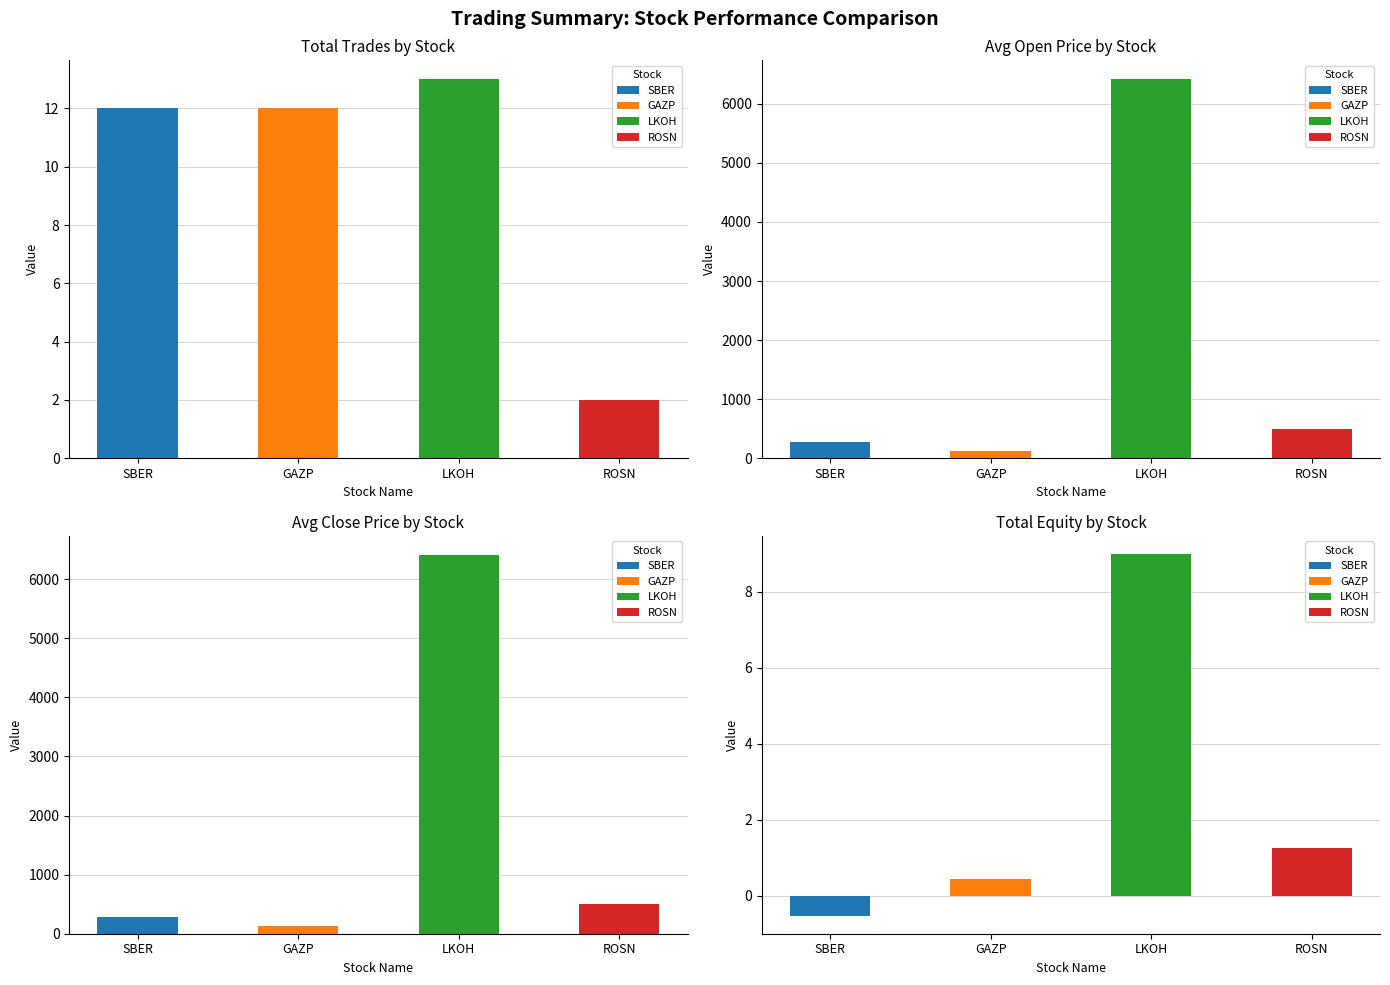

Between LKOH and ROSN, which is larger?

LKOH